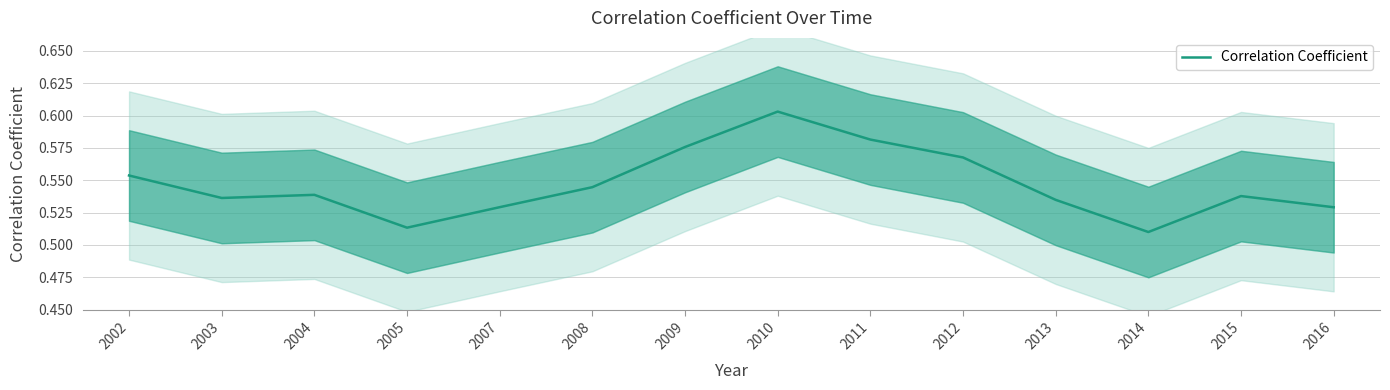

Which has a higher value, 2014 or 2004?

2004